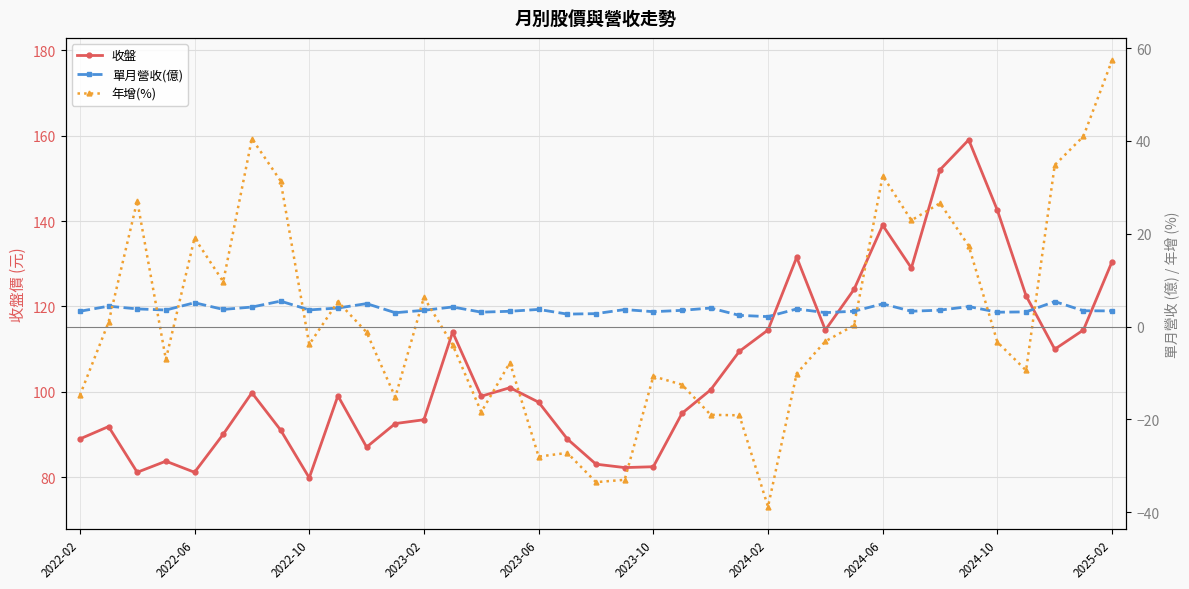

True or false: 收盤 has more than 2 interior local peaks.

True